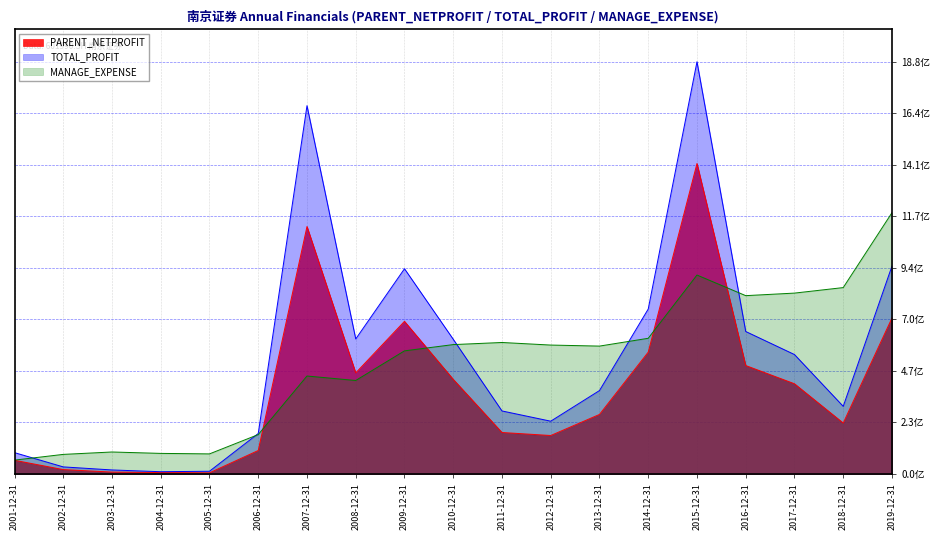

How many lines are shown in the chart?

3